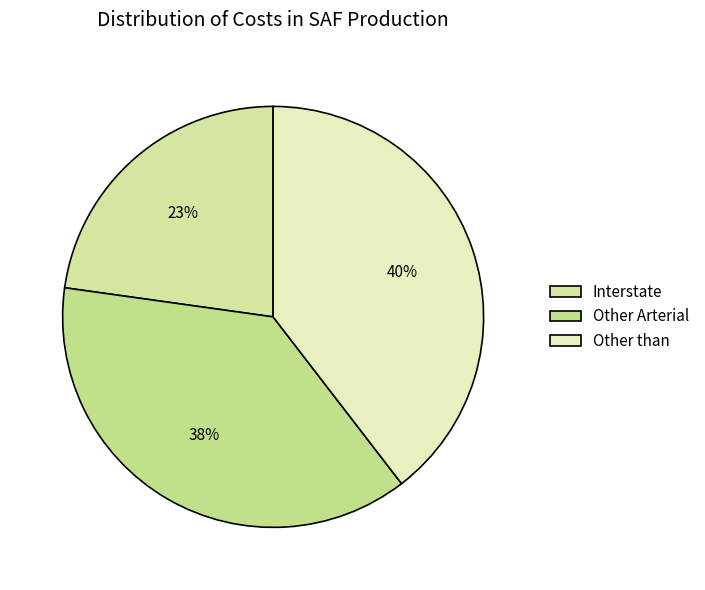

What percentage do Interstate and Other than together represent?

62.3%